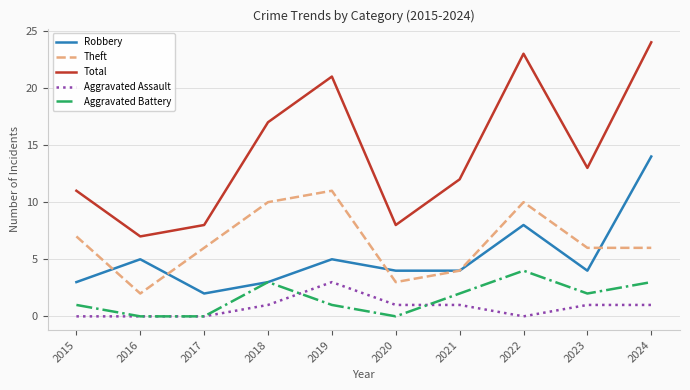

True or false: Total has a value of 3 at 2021.

False